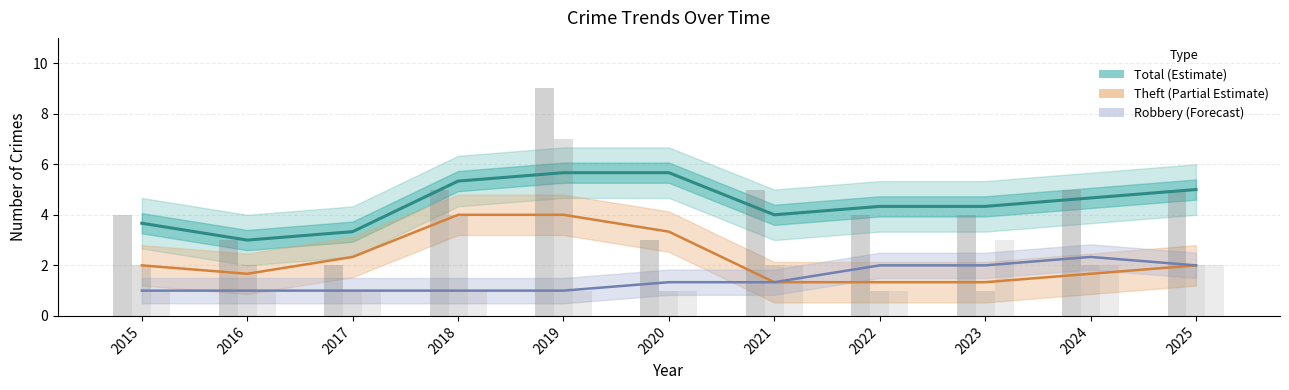

How many series are shown in this chart?

3